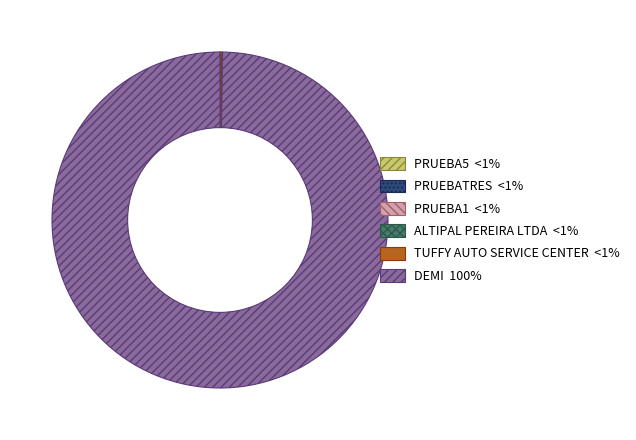

Is it true that DEMI is 94% of the pie?

False